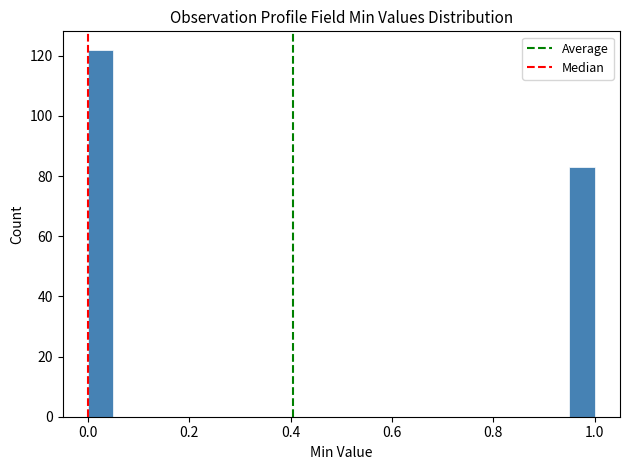

Read against the x-axis, roughly where is the centre of the tallest bar?

0.02